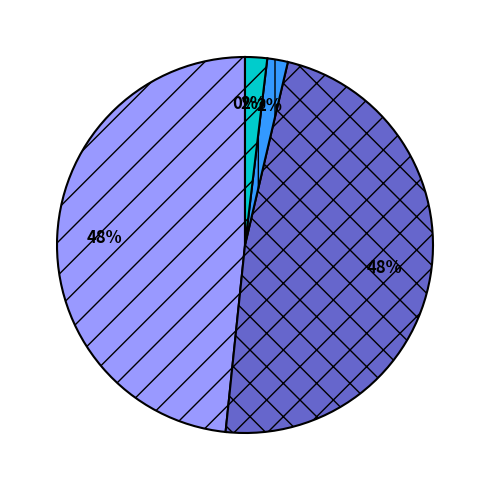

To the nearest percent, what is the average slice percentage?

20%